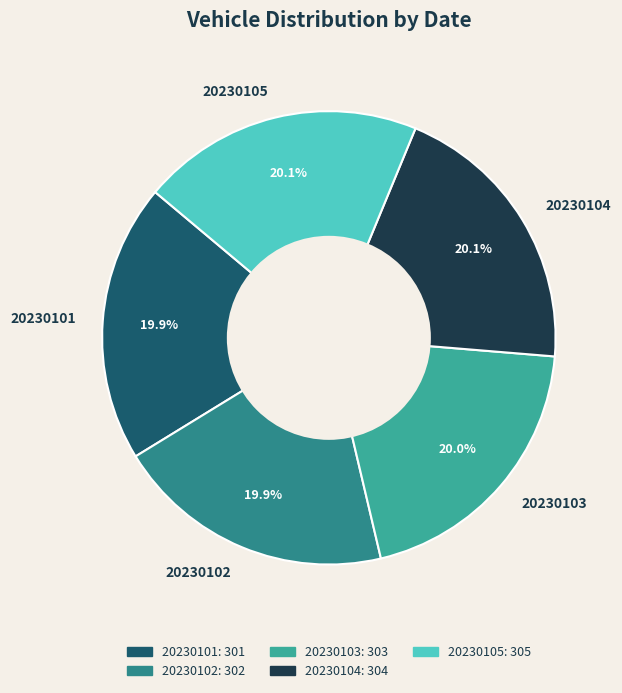

Does 20230102 represent more than half of the total?

No